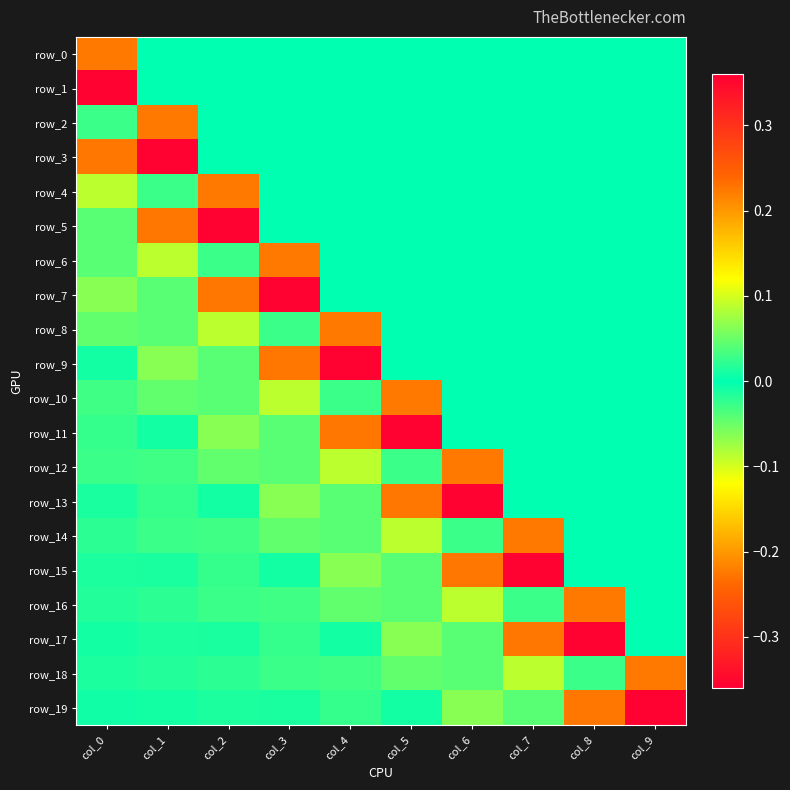

The row_15 series shows 0.0 at col_8. True or false?

True